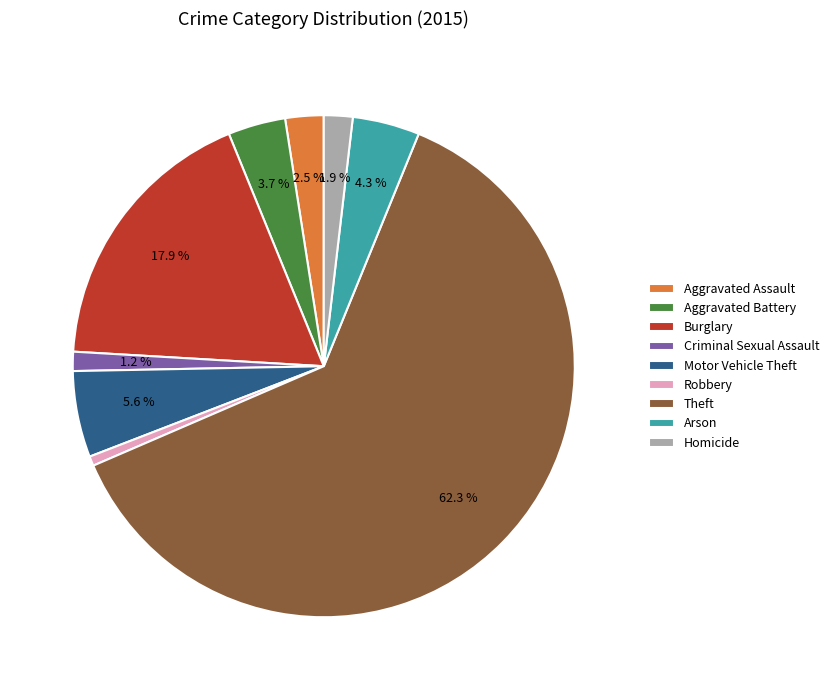

To the nearest percent, what is the difference between the Aggravated Assault and Criminal Sexual Assault slice percentages?

1%